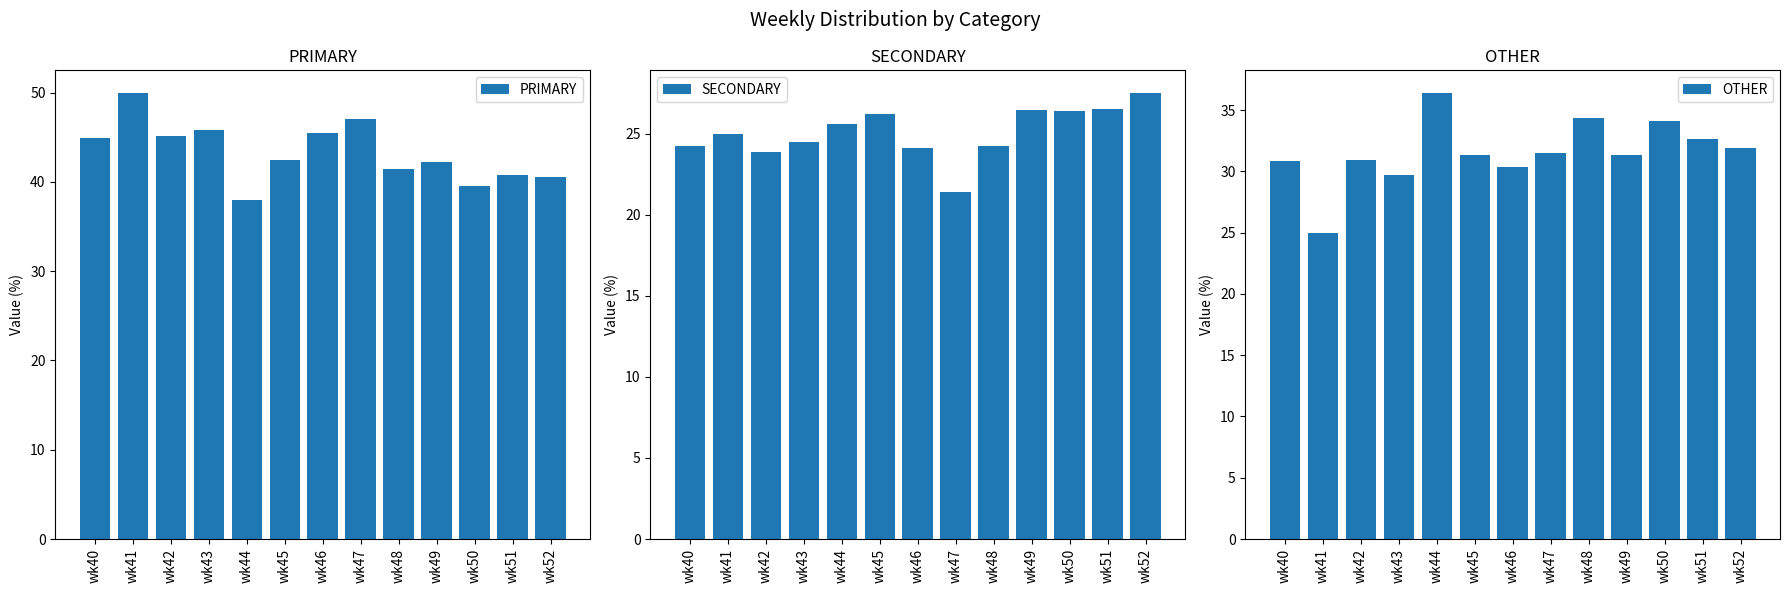

What is the approximate value of OTHER at wk52?

31.9